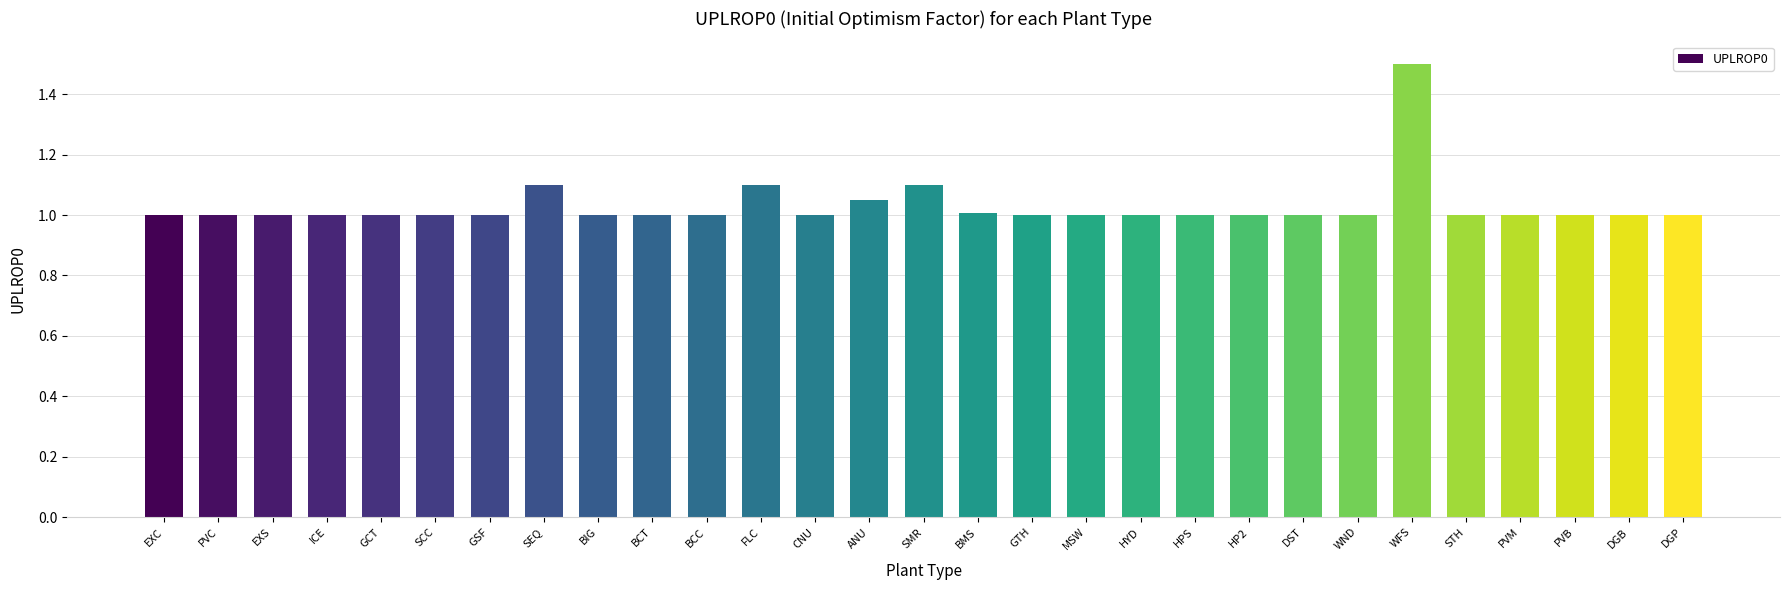

Read the value at GSF.

1.0